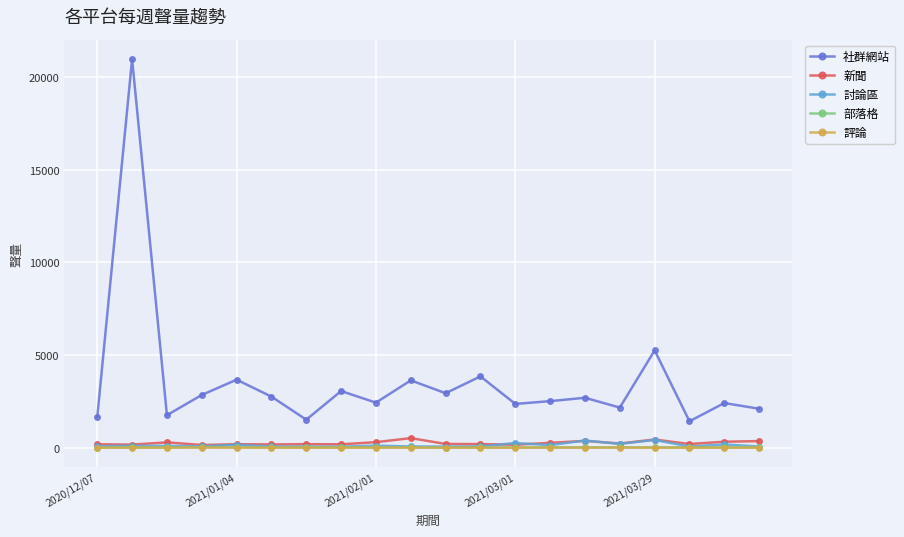

What is the value of the 社群網站 point at the 6th from the left?

2755